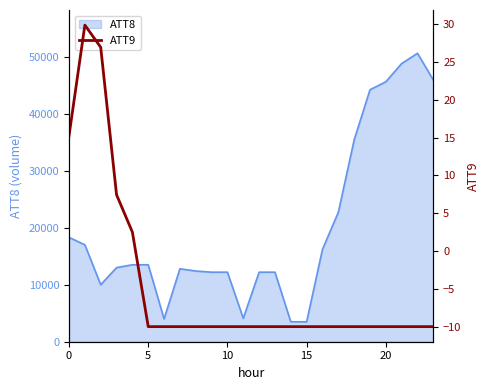

What is the difference between the second highest and minimum values?

36.9